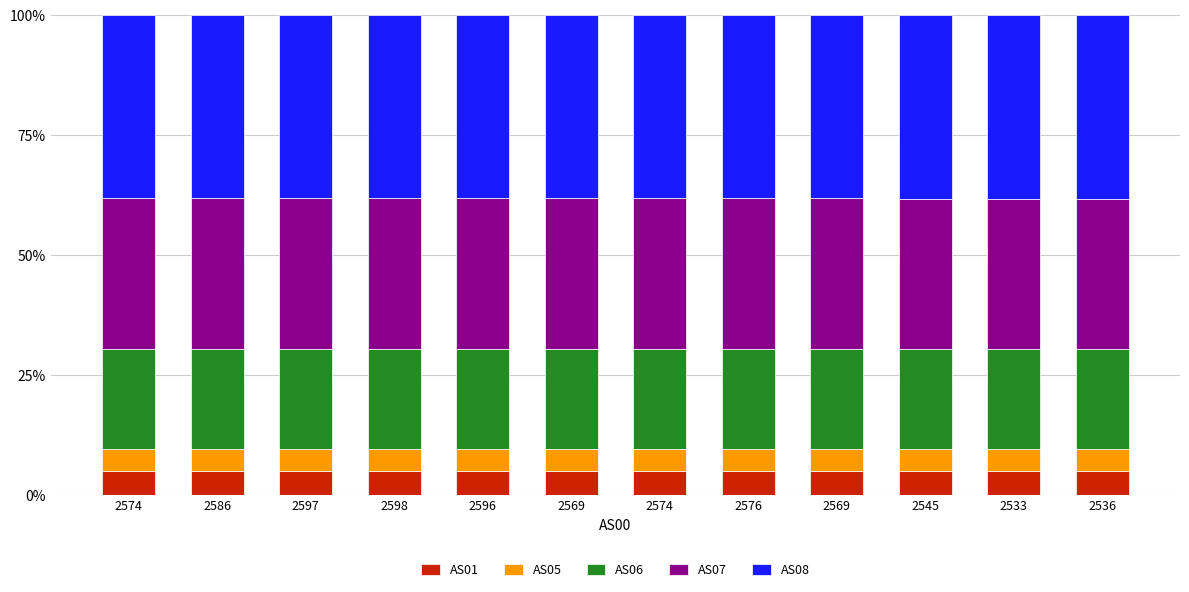

What are all the series names shown in the legend?

AS01, AS05, AS06, AS07, AS08